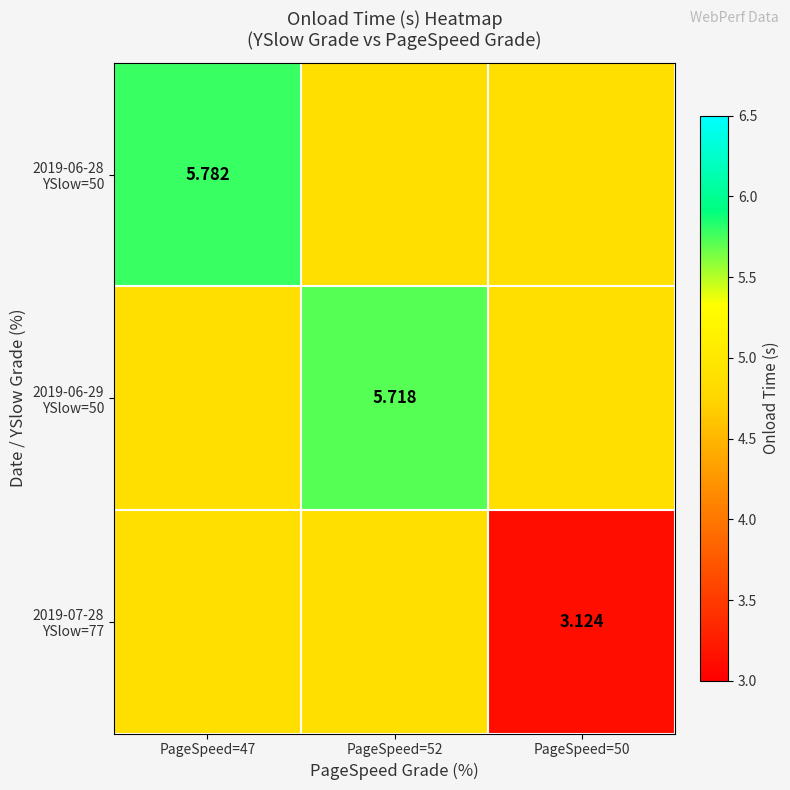

At PageSpeed=52, list the series in order from smallest to largest.

2019-06-28 YSlow=50, 2019-07-28 YSlow=77, 2019-06-29 YSlow=50